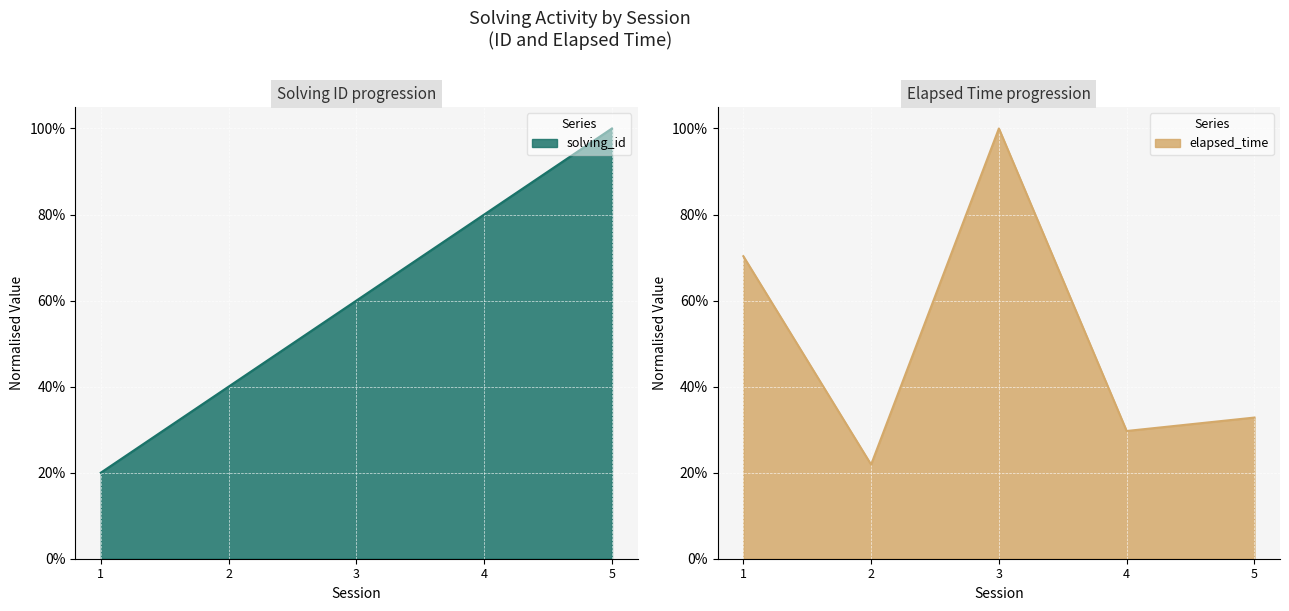

Count the solving_id values in the range 0 to 1.

5